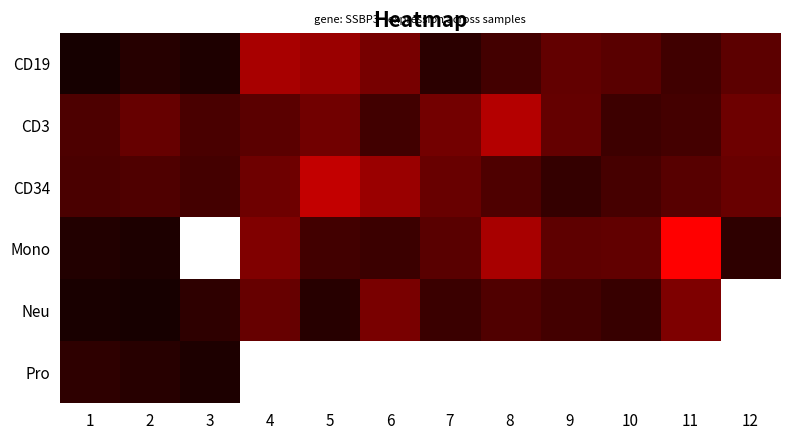

Count the number of data series in this chart.

6